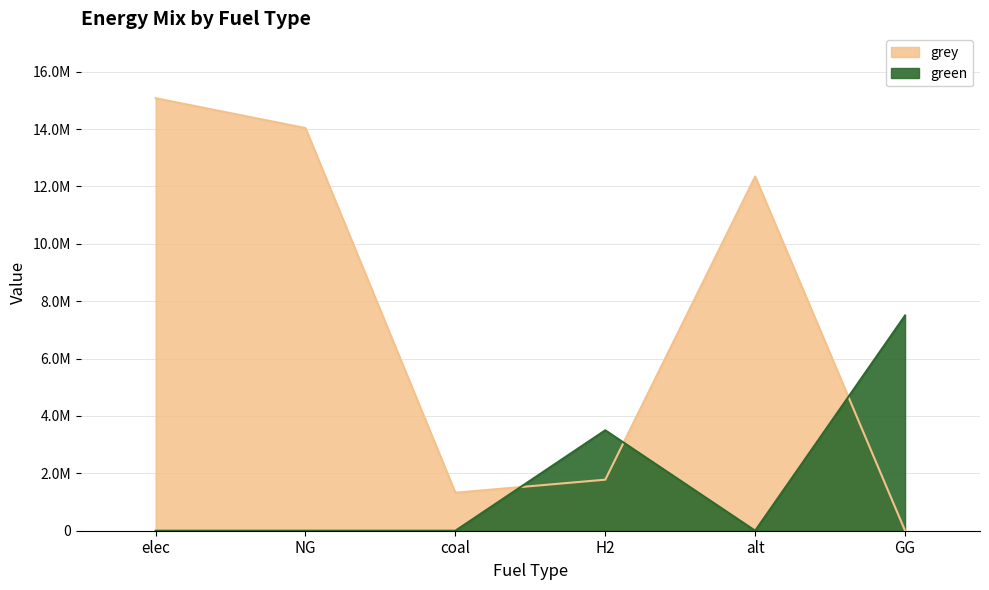

How many values in the grey series exceed 12345014?

3